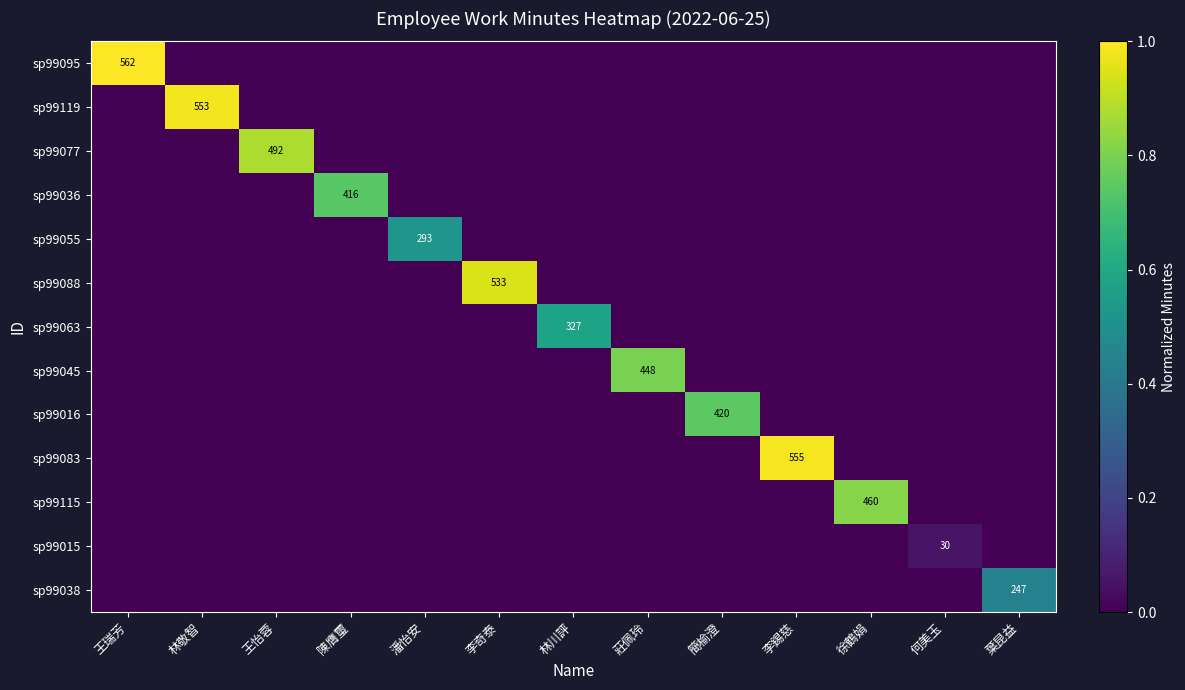

Is it true that sp99095 equals 371 at 王瑞芳?

False